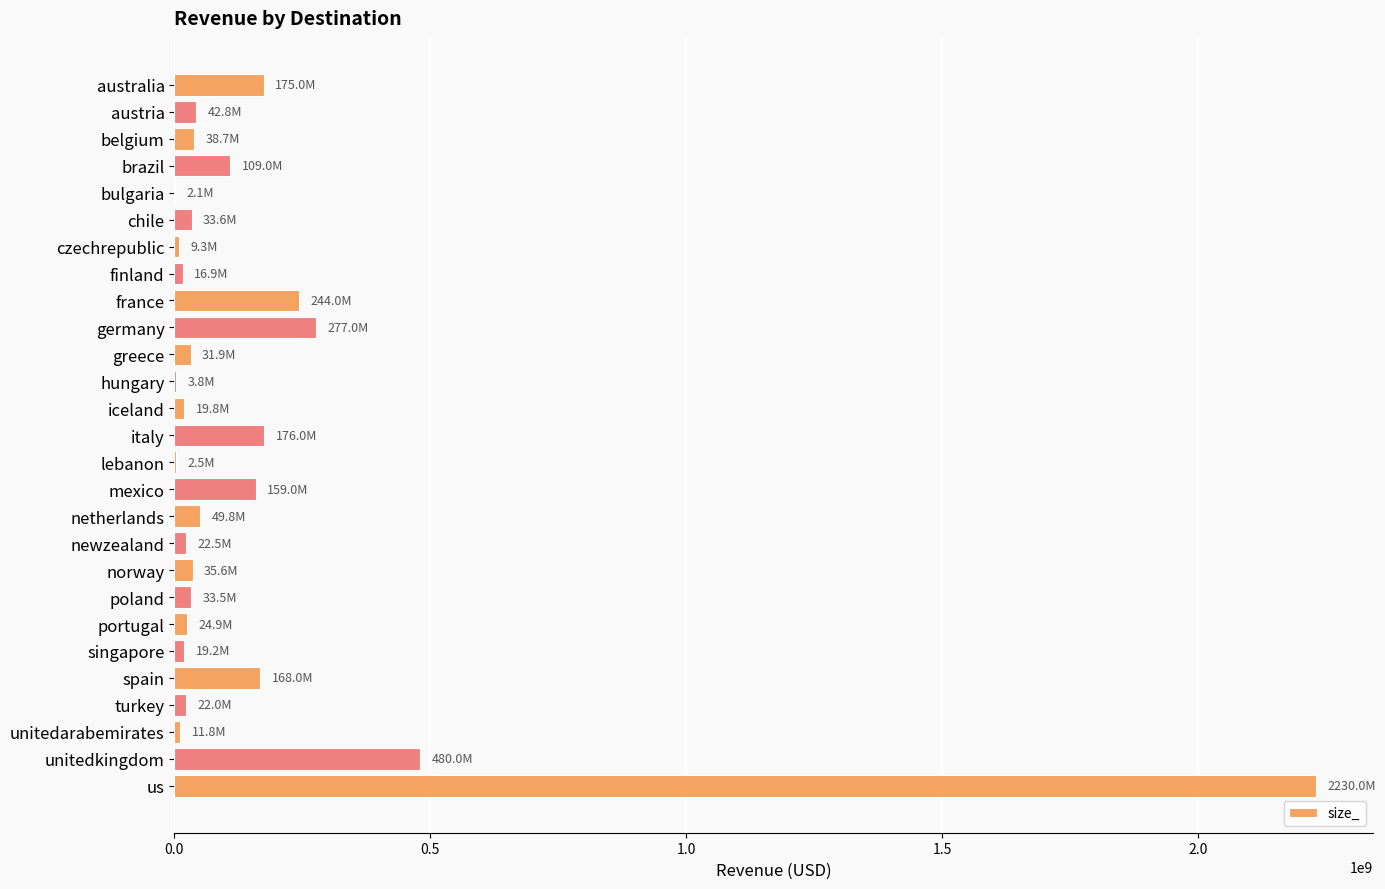

Where is the data nearest to the value 1116065851?

unitedkingdom